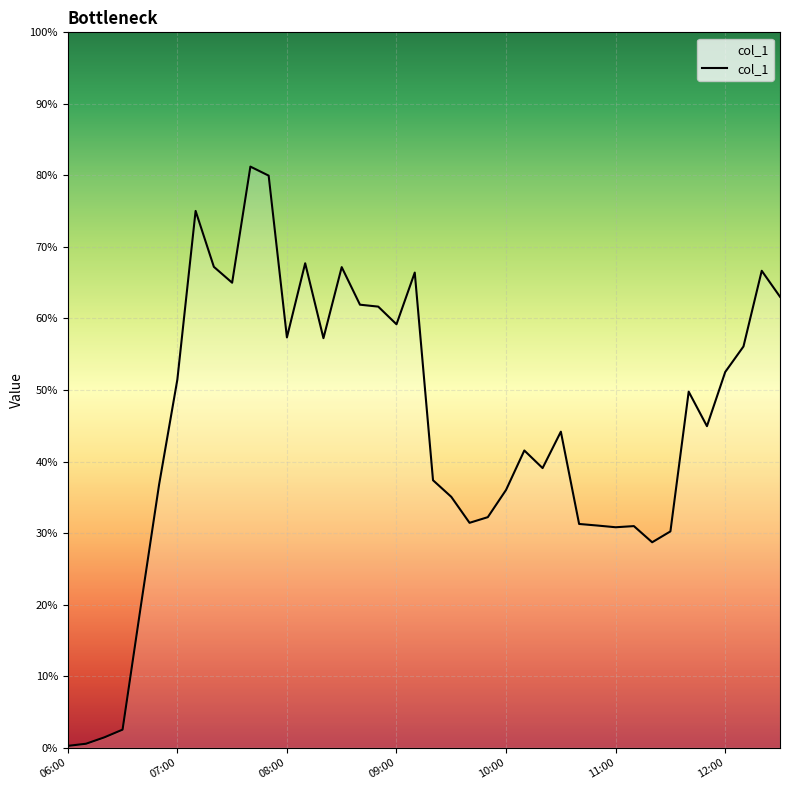

Does the chart have visible grid lines?

Yes